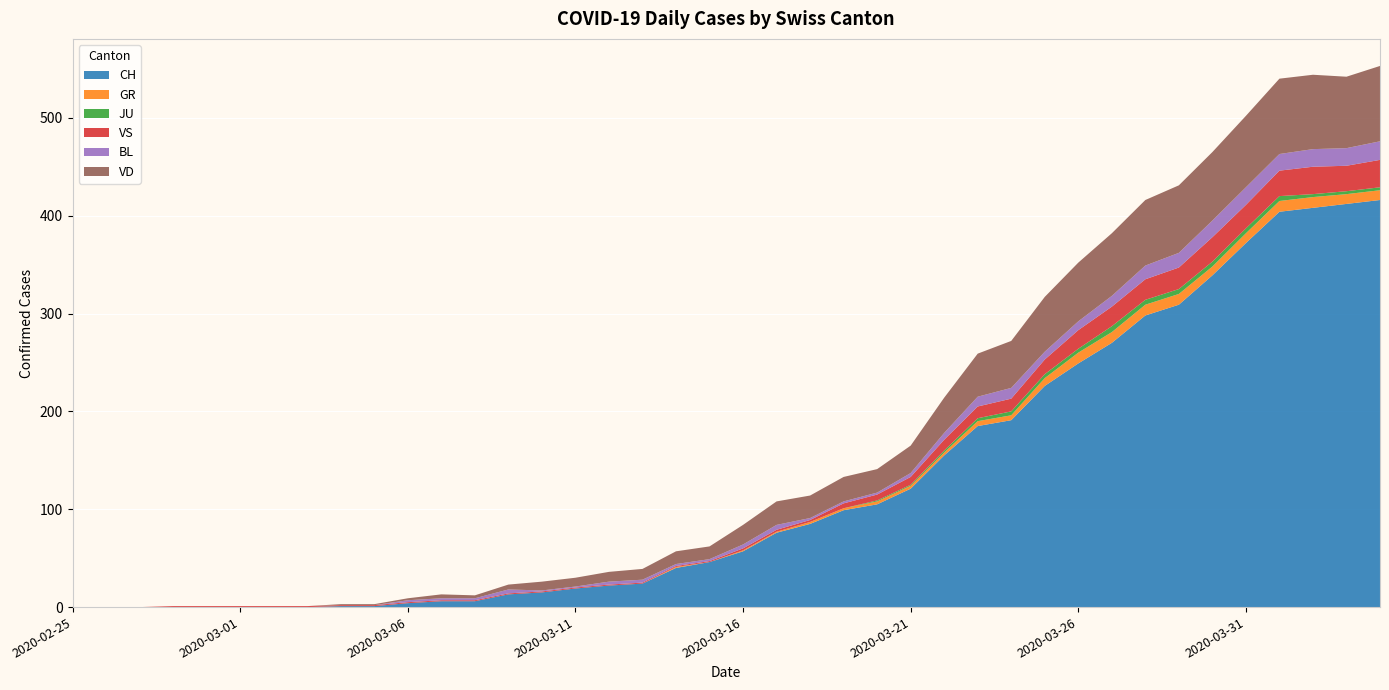

Reading right to left, transcribe all the data shown in this chart.

CH: 2020-04-04=416	2020-04-03=412	2020-04-02=408	2020-04-01=404	2020-03-31=372	2020-03-30=339	2020-03-29=309	2020-03-28=298	2020-03-27=270	2020-03-26=249	2020-03-25=226	2020-03-24=191	2020-03-23=185	2020-03-22=155	2020-03-21=121	2020-03-20=105	2020-03-19=99	2020-03-18=85	2020-03-17=76	2020-03-16=57	2020-03-15=46	2020-03-14=40	2020-03-13=24	2020-03-12=22	2020-03-11=19	2020-03-10=15	2020-03-09=13	2020-03-08=6	2020-03-07=6	2020-03-06=4	2020-03-05=1	2020-03-04=1	2020-03-03=0	2020-03-02=0	2020-03-01=0	2020-02-29=0	2020-02-28=0	2020-02-27=0	2020-02-26=0	2020-02-25=0
GR: 2020-04-04=10	2020-04-03=10	2020-04-02=11	2020-04-01=11	2020-03-31=10	2020-03-30=9	2020-03-29=11	2020-03-28=11	2020-03-27=11	2020-03-26=11	2020-03-25=8	2020-03-24=5	2020-03-23=5	2020-03-22=3	2020-03-21=3	2020-03-20=3	2020-03-19=2	2020-03-18=2	2020-03-17=1	2020-03-16=1	2020-03-15=0	2020-03-14=1	2020-03-13=0	2020-03-12=0	2020-03-11=0	2020-03-10=0	2020-03-09=0	2020-03-08=0	2020-03-07=0	2020-03-06=0	2020-03-05=0	2020-03-04=0	2020-03-03=0	2020-03-02=0	2020-03-01=0	2020-02-29=0	2020-02-28=0	2020-02-27=0	2020-02-26=0	2020-02-25=0
JU: 2020-04-04=3	2020-04-03=3	2020-04-02=3	2020-04-01=5	2020-03-31=5	2020-03-30=5	2020-03-29=5	2020-03-28=5	2020-03-27=6	2020-03-26=4	2020-03-25=4	2020-03-24=4	2020-03-23=3	2020-03-22=2	2020-03-21=1	2020-03-20=1	2020-03-19=0	2020-03-18=0	2020-03-17=0	2020-03-16=0	2020-03-15=0	2020-03-14=0	2020-03-13=0	2020-03-12=0	2020-03-11=0	2020-03-10=0	2020-03-09=0	2020-03-08=0	2020-03-07=0	2020-03-06=0	2020-03-05=0	2020-03-04=0	2020-03-03=0	2020-03-02=0	2020-03-01=0	2020-02-29=0	2020-02-28=0	2020-02-27=0	2020-02-26=0	2020-02-25=0
VS: 2020-04-04=28	2020-04-03=26	2020-04-02=28	2020-04-01=26	2020-03-31=24	2020-03-30=25	2020-03-29=22	2020-03-28=21	2020-03-27=20	2020-03-26=19	2020-03-25=15	2020-03-24=13	2020-03-23=12	2020-03-22=11	2020-03-21=8	2020-03-20=6	2020-03-19=5	2020-03-18=2	2020-03-17=2	2020-03-16=2	2020-03-15=1	2020-03-14=1	2020-03-13=1	2020-03-12=1	2020-03-11=1	2020-03-10=1	2020-03-09=1	2020-03-08=1	2020-03-07=1	2020-03-06=1	2020-03-05=1	2020-03-04=1	2020-03-03=1	2020-03-02=1	2020-03-01=1	2020-02-29=1	2020-02-28=1	2020-02-27=0	2020-02-26=0	2020-02-25=0
BL: 2020-04-04=19	2020-04-03=18	2020-04-02=18	2020-04-01=17	2020-03-31=18	2020-03-30=17	2020-03-29=15	2020-03-28=14	2020-03-27=11	2020-03-26=9	2020-03-25=8	2020-03-24=11	2020-03-23=10	2020-03-22=7	2020-03-21=4	2020-03-20=2	2020-03-19=2	2020-03-18=2	2020-03-17=5	2020-03-16=4	2020-03-15=2	2020-03-14=2	2020-03-13=3	2020-03-12=3	2020-03-11=1	2020-03-10=1	2020-03-09=4	2020-03-08=2	2020-03-07=2	2020-03-06=2	2020-03-05=0	2020-03-04=0	2020-03-03=0	2020-03-02=0	2020-03-01=0	2020-02-29=0	2020-02-28=0	2020-02-27=0	2020-02-26=0	2020-02-25=0
VD: 2020-04-04=77	2020-04-03=73	2020-04-02=76	2020-04-01=77	2020-03-31=73	2020-03-30=70	2020-03-29=69	2020-03-28=67	2020-03-27=64	2020-03-26=60	2020-03-25=56	2020-03-24=48	2020-03-23=44	2020-03-22=36	2020-03-21=28	2020-03-20=24	2020-03-19=25	2020-03-18=23	2020-03-17=24	2020-03-16=20	2020-03-15=13	2020-03-14=13	2020-03-13=11	2020-03-12=10	2020-03-11=9	2020-03-10=9	2020-03-09=5	2020-03-08=3	2020-03-07=4	2020-03-06=2	2020-03-05=1	2020-03-04=1	2020-03-03=0	2020-03-02=0	2020-03-01=0	2020-02-29=0	2020-02-28=0	2020-02-27=0	2020-02-26=0	2020-02-25=0